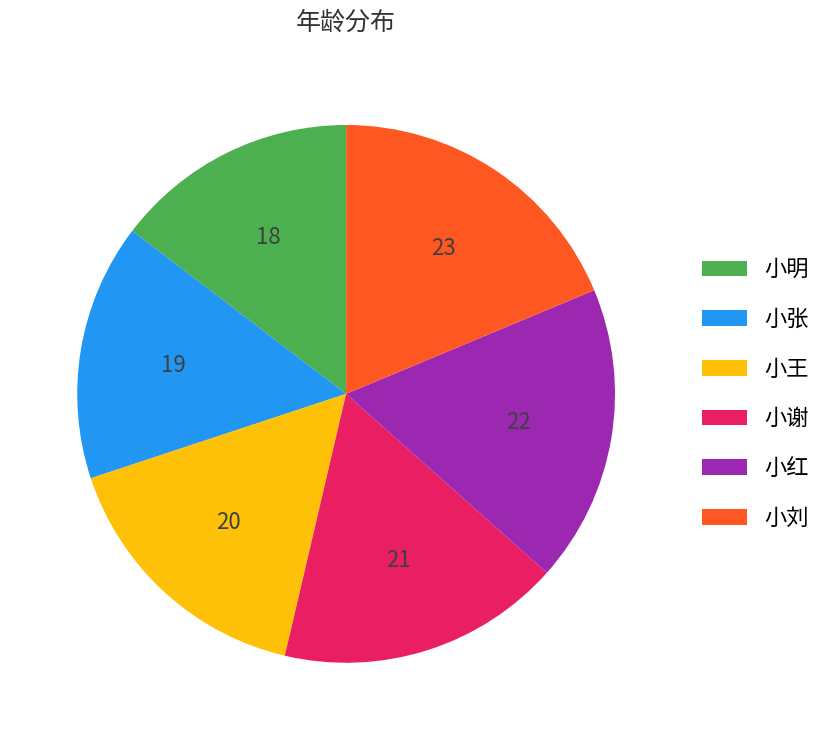

True or false: 小刘 accounts for 19% of the total.

True